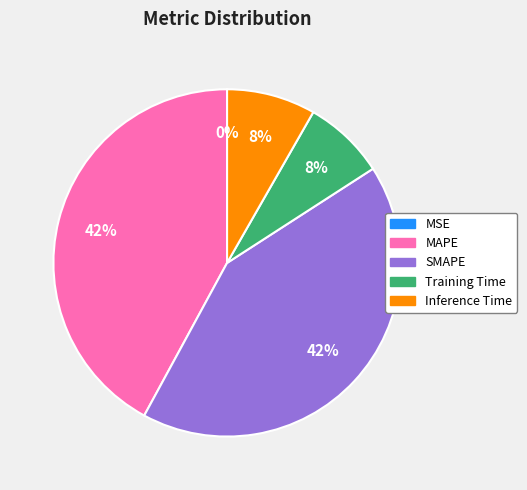

Is Training Time the majority of the pie?

No